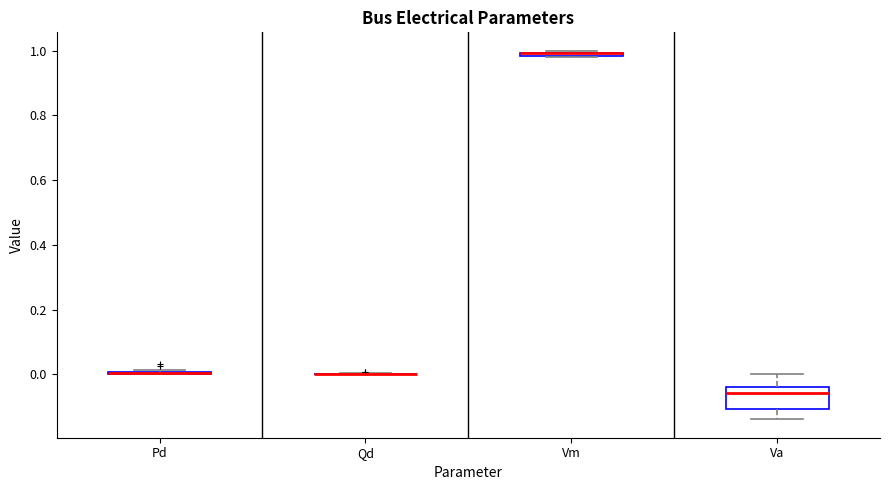

Which box is the tallest, from its lower edge to its upper edge?

Va